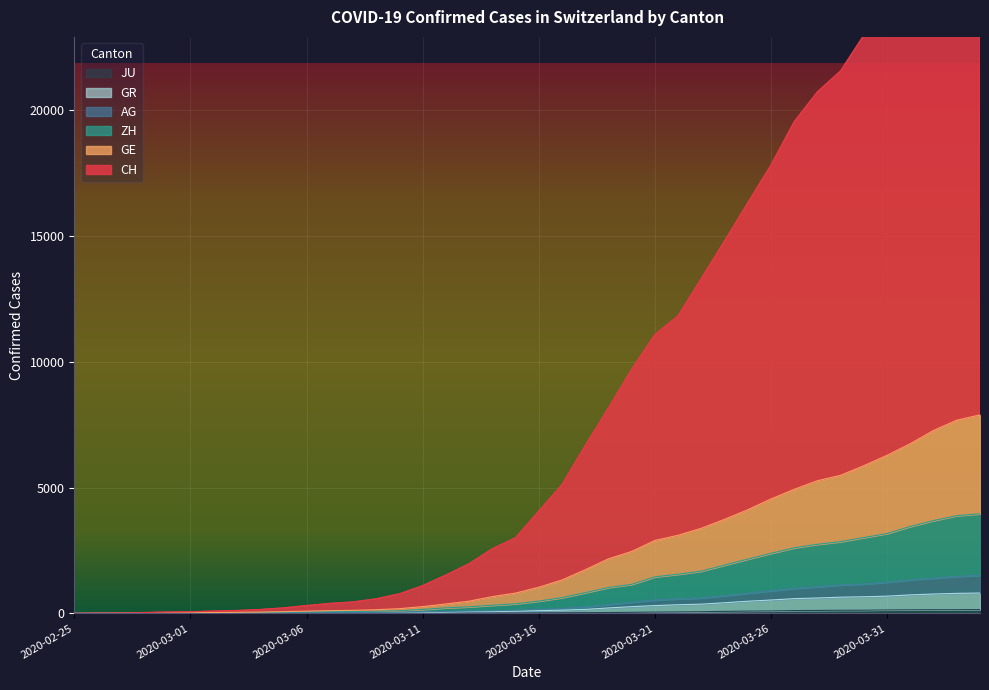

True or false: AG has a value of 580 at 2020-03-22.

True